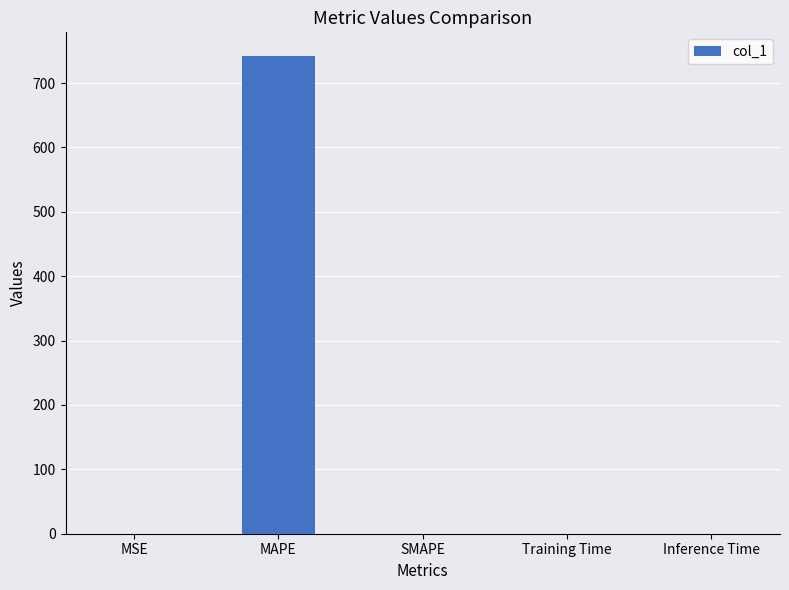

How many series are shown in this chart?

1